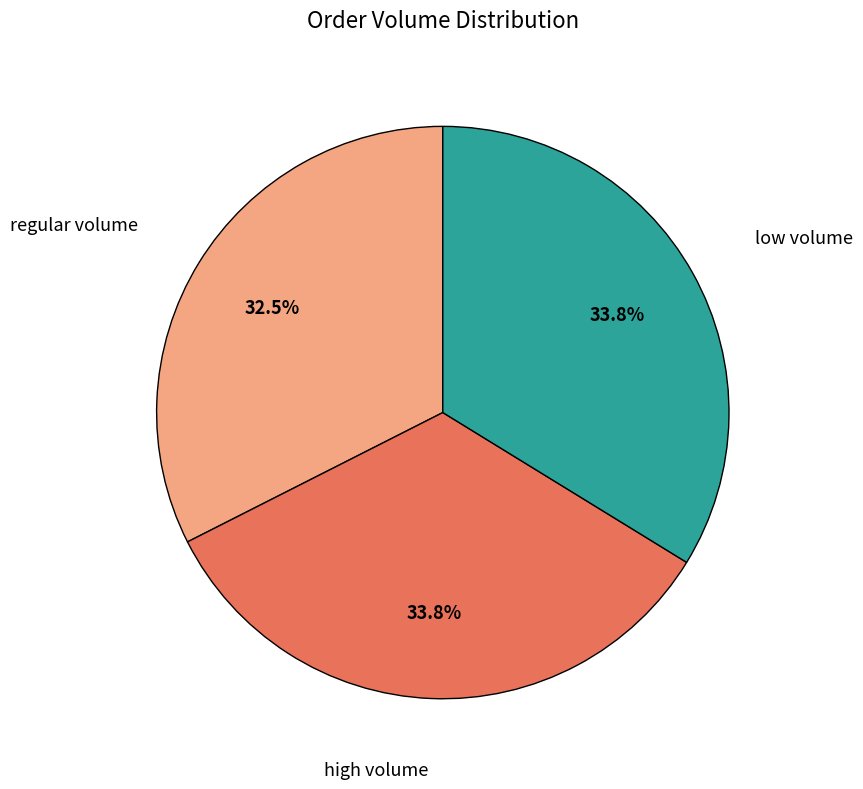

Is there any slice that represents more than half of the pie?

No